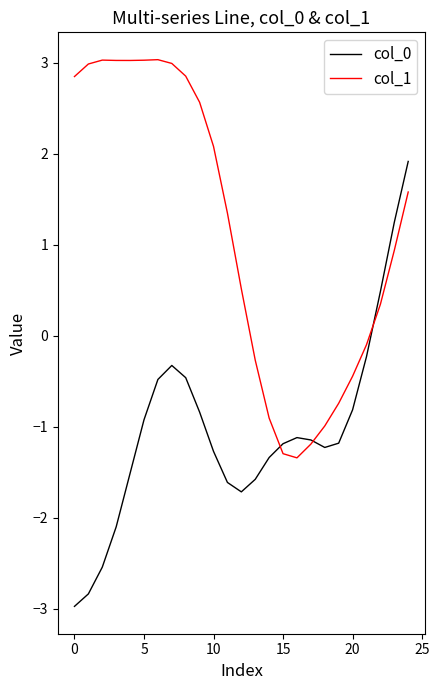

Rank the series by their maximum value, from lowest to highest.

col_0, col_1